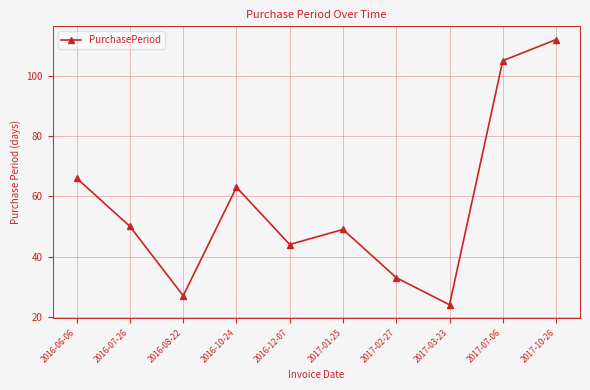

What is the label of the 5th point from the right?

2017-01-25